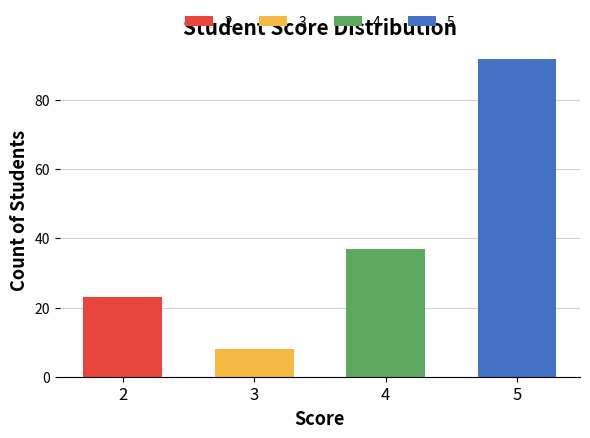

At which category is the sum across all series the highest?

5